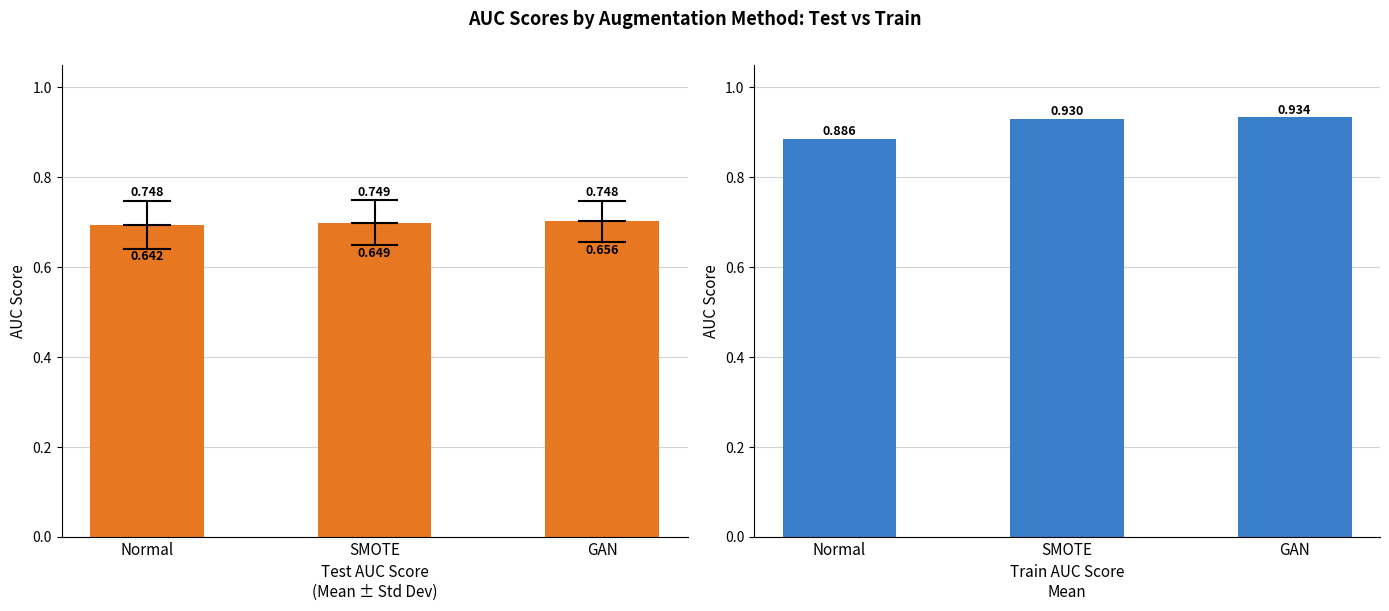

Is it true that Test AUC equals 0.7 at Normal?

True